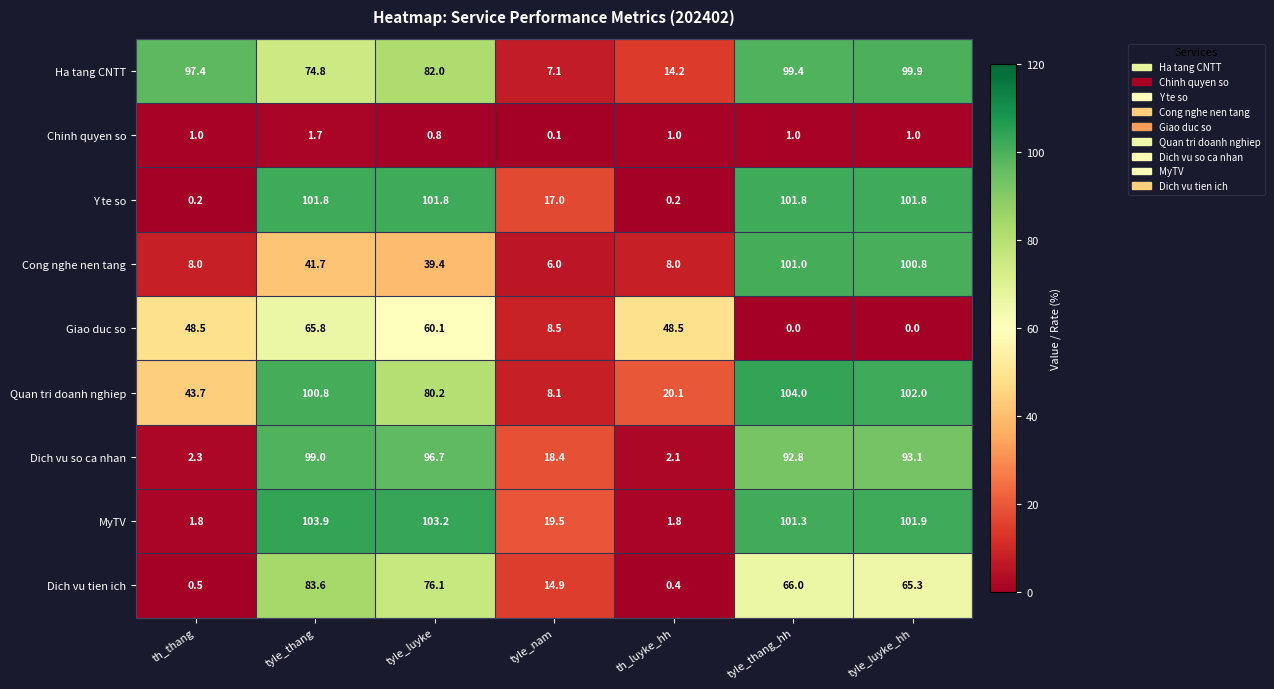

Where is Chinh quyen so nearest to the value 0?

tyle_nam